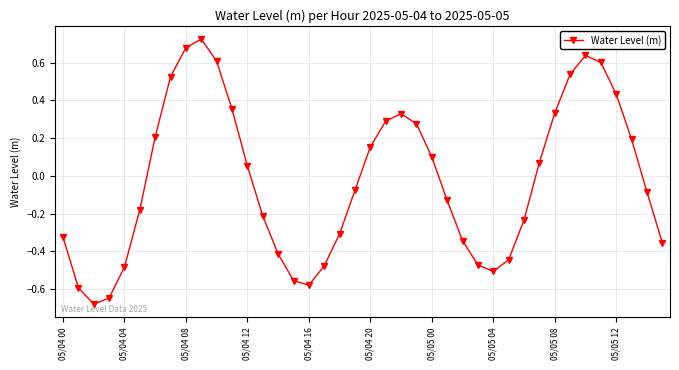

What is the difference between the maximum and minimum values?

1.4